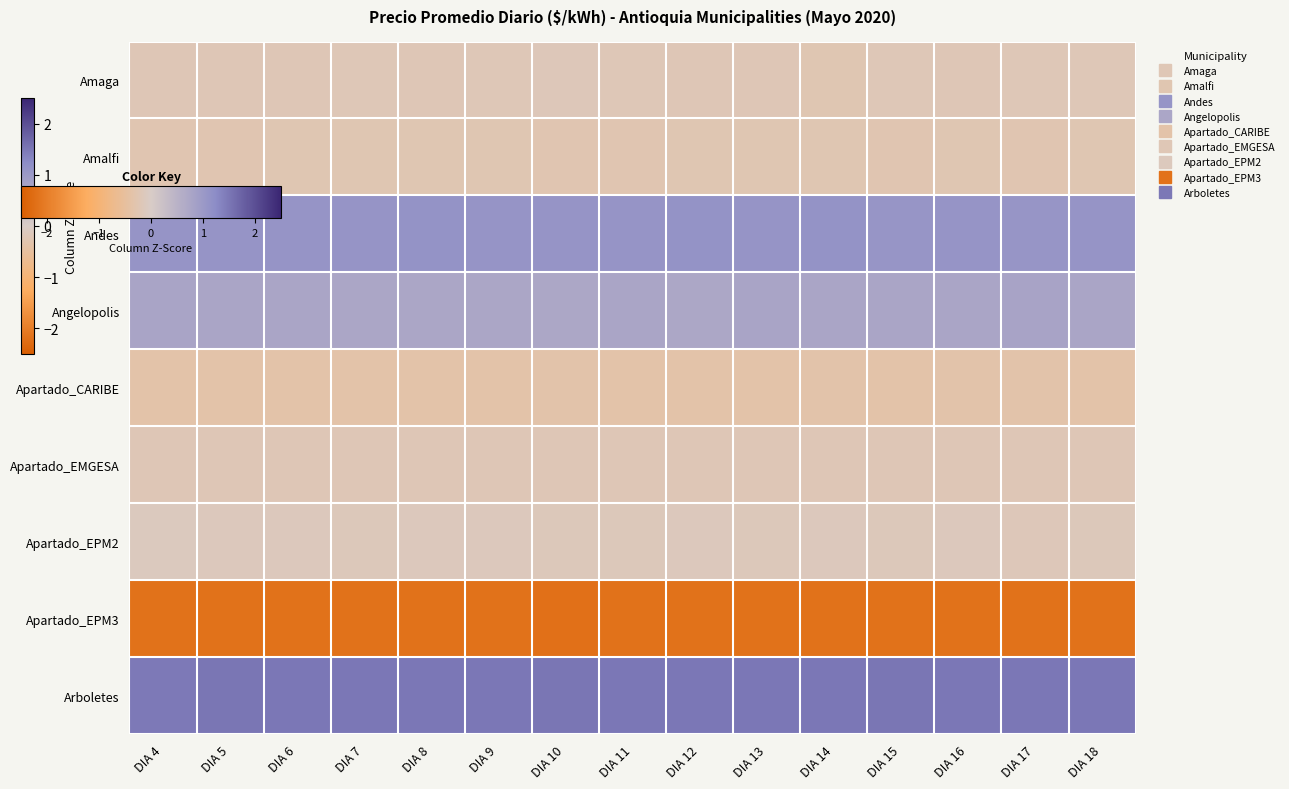

Reading left to right, list all the values displayed in this chart.

Amaga: DIA 4=-0.2	DIA 5=-0.2	DIA 6=-0.2	DIA 7=-0.2	DIA 8=-0.2	DIA 9=-0.2	DIA 10=-0.2	DIA 11=-0.2	DIA 12=-0.2	DIA 13=-0.2	DIA 14=-0.2	DIA 15=-0.2	DIA 16=-0.2	DIA 17=-0.2	DIA 18=-0.2
Amalfi: DIA 4=-0.3	DIA 5=-0.3	DIA 6=-0.2	DIA 7=-0.3	DIA 8=-0.3	DIA 9=-0.3	DIA 10=-0.3	DIA 11=-0.3	DIA 12=-0.3	DIA 13=-0.3	DIA 14=-0.2	DIA 15=-0.3	DIA 16=-0.3	DIA 17=-0.3	DIA 18=-0.3
Andes: DIA 4=1.1	DIA 5=1.1	DIA 6=1.1	DIA 7=1.1	DIA 8=1.1	DIA 9=1.1	DIA 10=1.1	DIA 11=1.1	DIA 12=1.1	DIA 13=1.1	DIA 14=1.1	DIA 15=1.1	DIA 16=1.1	DIA 17=1.1	DIA 18=1.1
Angelopolis: DIA 4=0.8	DIA 5=0.7	DIA 6=0.7	DIA 7=0.7	DIA 8=0.7	DIA 9=0.7	DIA 10=0.7	DIA 11=0.7	DIA 12=0.7	DIA 13=0.8	DIA 14=0.8	DIA 15=0.7	DIA 16=0.8	DIA 17=0.8	DIA 18=0.7
Apartado_CARIBE: DIA 4=-0.4	DIA 5=-0.4	DIA 6=-0.4	DIA 7=-0.4	DIA 8=-0.4	DIA 9=-0.4	DIA 10=-0.3	DIA 11=-0.4	DIA 12=-0.4	DIA 13=-0.4	DIA 14=-0.3	DIA 15=-0.4	DIA 16=-0.4	DIA 17=-0.3	DIA 18=-0.4
Apartado_EMGESA: DIA 4=-0.2	DIA 5=-0.2	DIA 6=-0.2	DIA 7=-0.2	DIA 8=-0.2	DIA 9=-0.2	DIA 10=-0.2	DIA 11=-0.2	DIA 12=-0.2	DIA 13=-0.2	DIA 14=-0.2	DIA 15=-0.2	DIA 16=-0.2	DIA 17=-0.2	DIA 18=-0.2
Apartado_EPM2: DIA 4=-0.1	DIA 5=-0.1	DIA 6=-0.1	DIA 7=-0.1	DIA 8=-0.1	DIA 9=-0.1	DIA 10=-0.1	DIA 11=-0.1	DIA 12=-0.1	DIA 13=-0.1	DIA 14=-0.1	DIA 15=-0.1	DIA 16=-0.1	DIA 17=-0.2	DIA 18=-0.1
Apartado_EPM3: DIA 4=-2.2	DIA 5=-2.2	DIA 6=-2.2	DIA 7=-2.2	DIA 8=-2.2	DIA 9=-2.2	DIA 10=-2.2	DIA 11=-2.2	DIA 12=-2.2	DIA 13=-2.2	DIA 14=-2.2	DIA 15=-2.2	DIA 16=-2.2	DIA 17=-2.2	DIA 18=-2.2
Arboletes: DIA 4=1.5	DIA 5=1.5	DIA 6=1.5	DIA 7=1.5	DIA 8=1.5	DIA 9=1.5	DIA 10=1.5	DIA 11=1.5	DIA 12=1.5	DIA 13=1.5	DIA 14=1.5	DIA 15=1.5	DIA 16=1.5	DIA 17=1.5	DIA 18=1.5